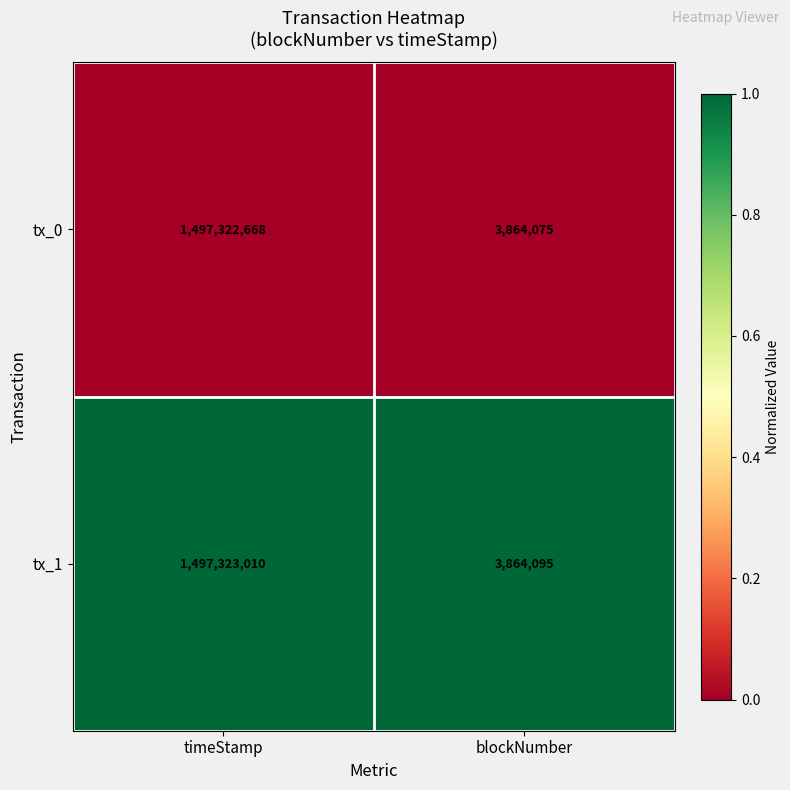

The tx_0 series shows 883067 at blockNumber. True or false?

False